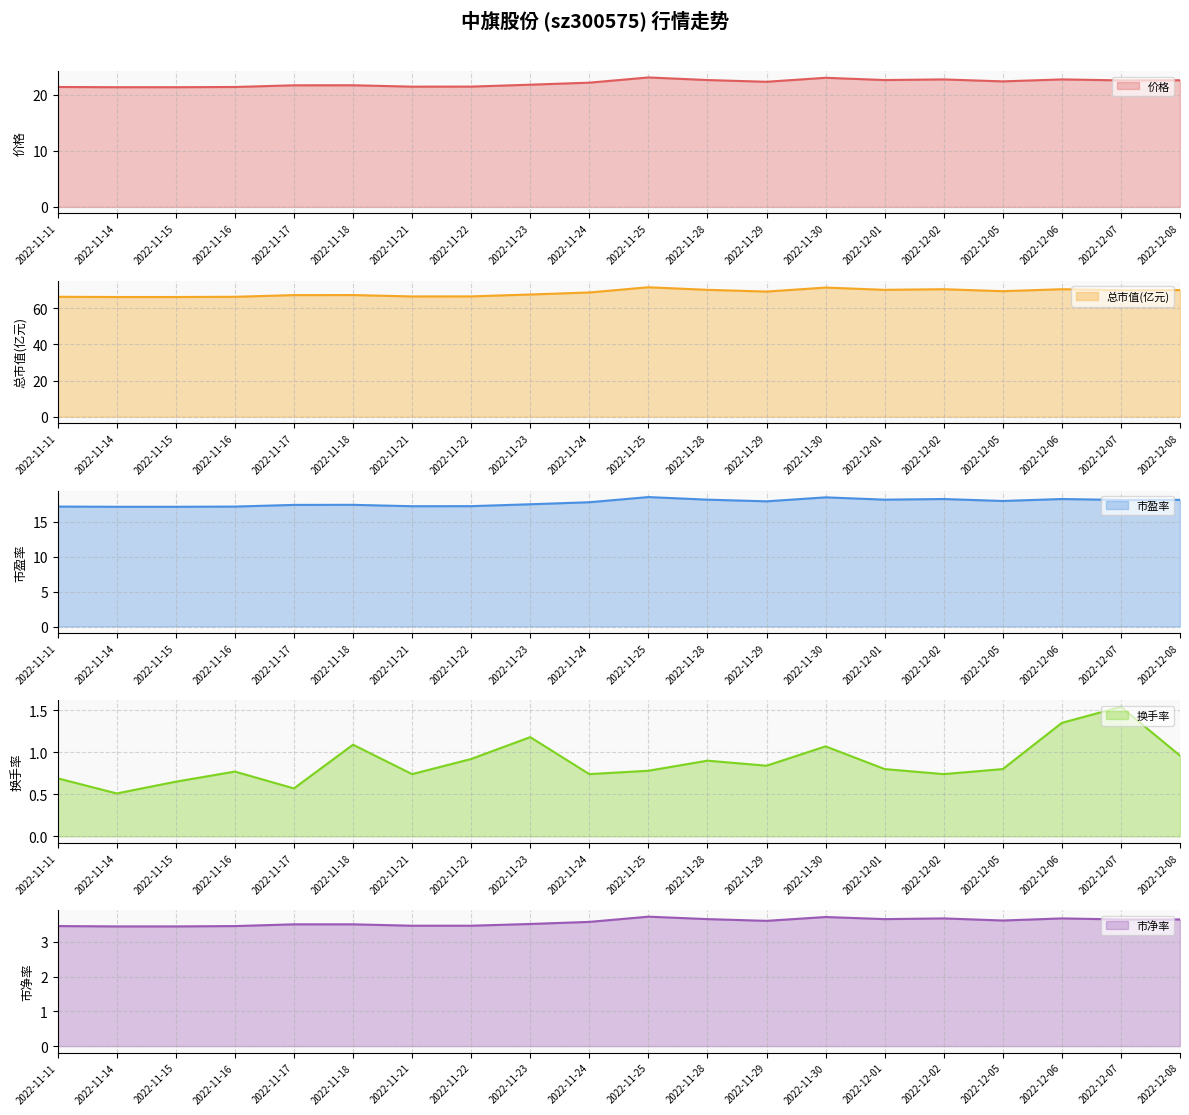

The value of 市净率 at 2022-11-29 is 5.0. True or false?

False